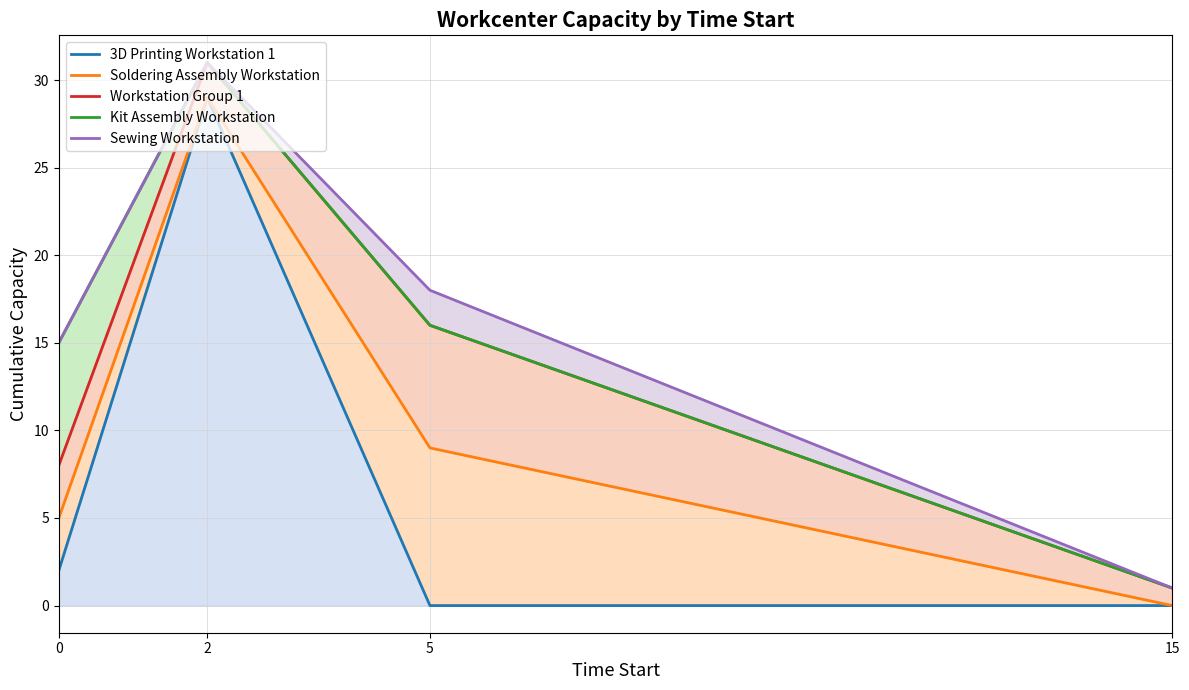

What is the difference between the maximum and second lowest values in the Soldering Assembly Workstation series?

24